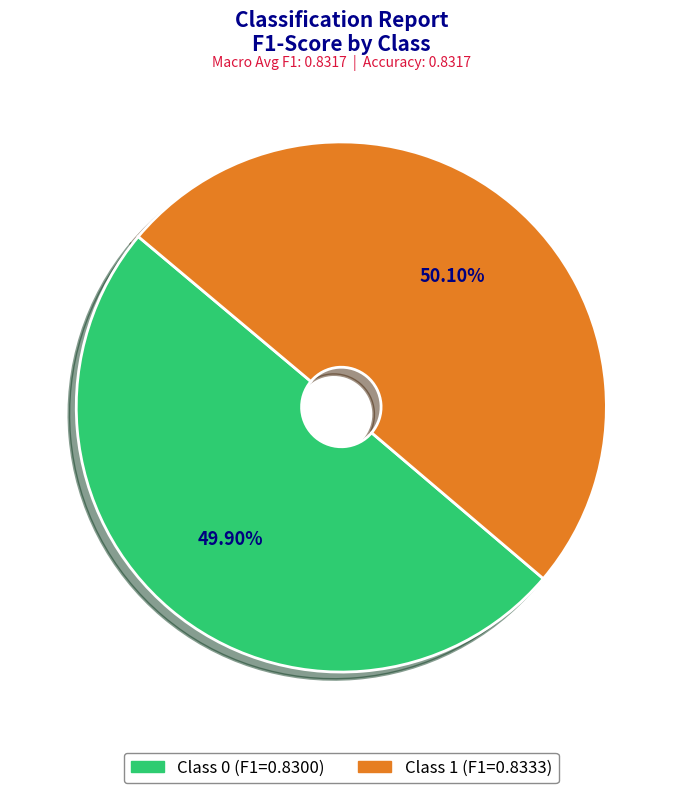

How many slices are in this pie chart?

2